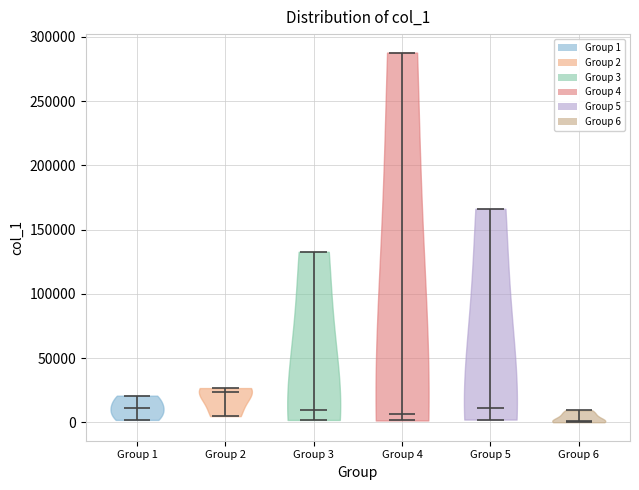

Reading left to right, read every violin against the y-axis: where its median line is, and the lowest and highest points it reaches. The values are not printed on the chart, so give them approximately, as read against the axis.

Group 1: median line 10000, lowest point 0, highest point 20000
Group 2: median line 25000, lowest point 5000, highest point 25000
Group 3: median line 10000, lowest point 0, highest point 135000
Group 4: median line 5000, lowest point 0, highest point 290000
Group 5: median line 10000, lowest point 0, highest point 165000
Group 6: median line 0, lowest point 0, highest point 10000